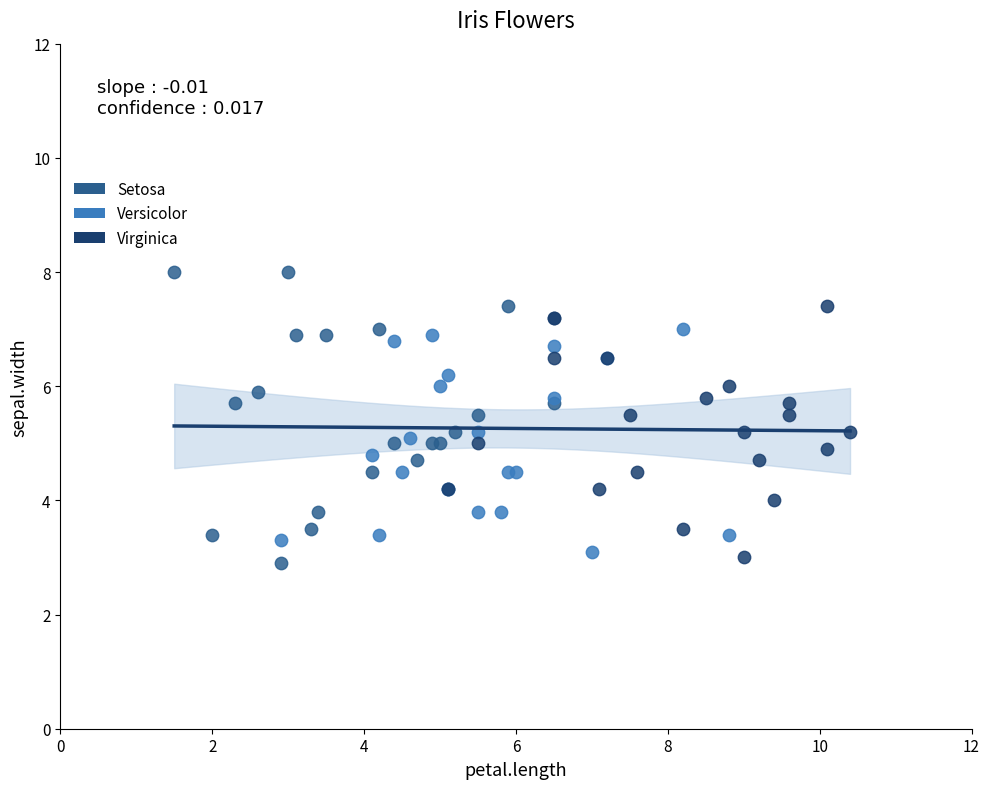

Which series reaches the minimum Y coordinate?

Setosa